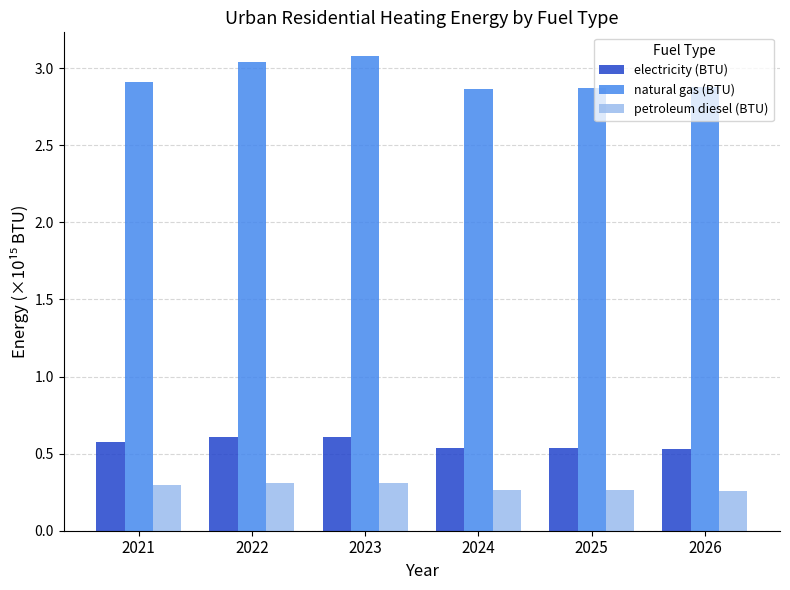

Which series has the widest spread of values?

natural gas (BTU)